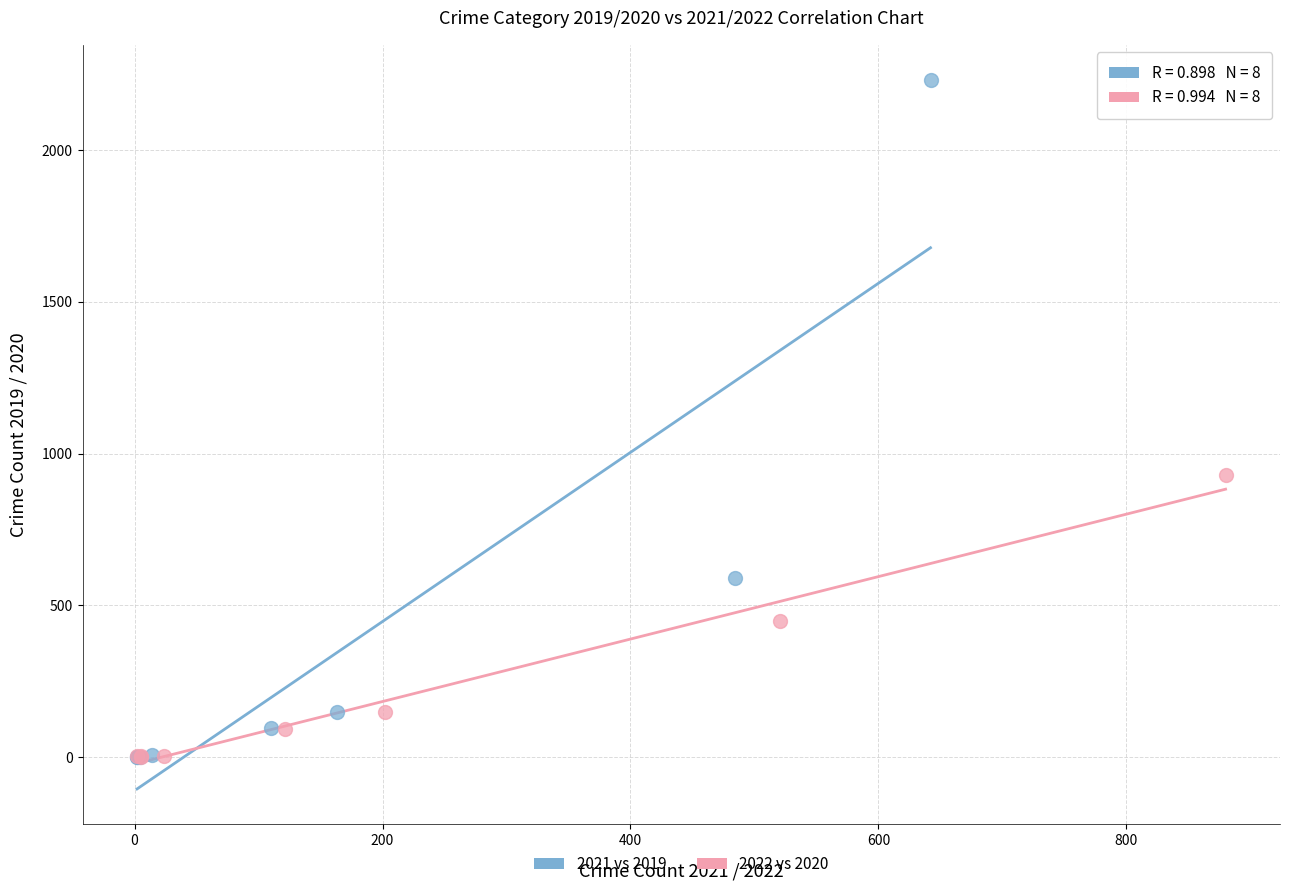

Which series has the widest spread of Y values?

2021 vs 2019